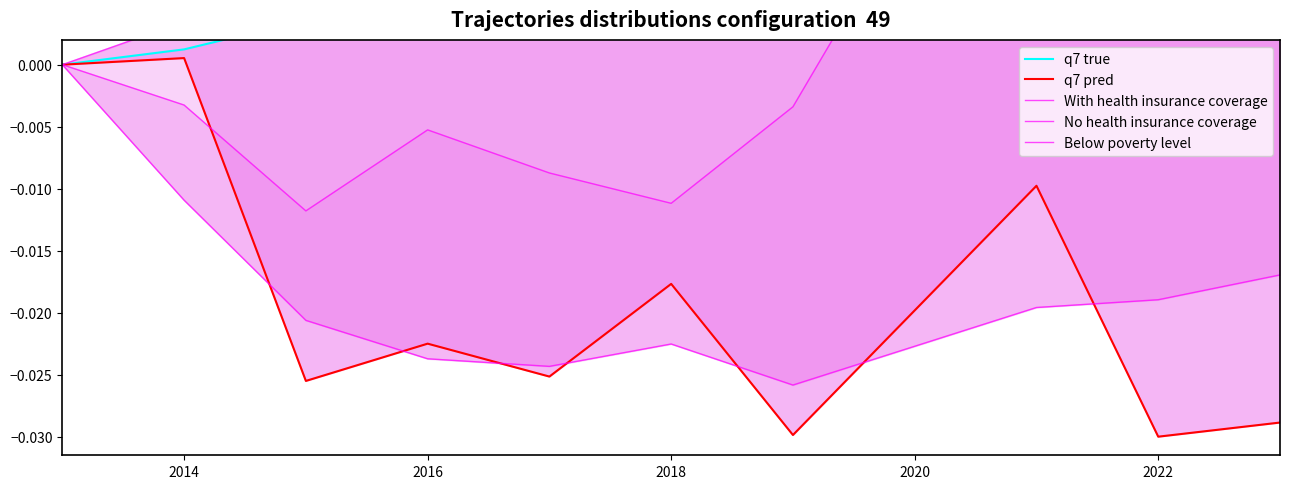

True or false: q7 true and With health insurance coverage intersect in this chart.

False